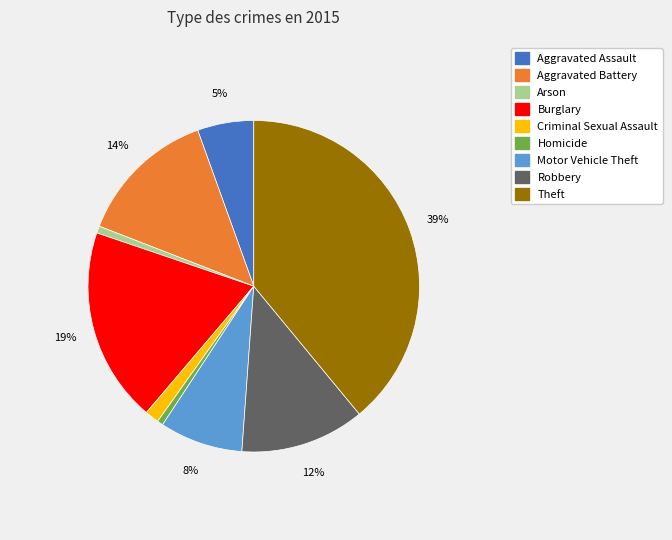

To the nearest percent, what is the combined percentage of Motor Vehicle Theft and Criminal Sexual Assault?

9%